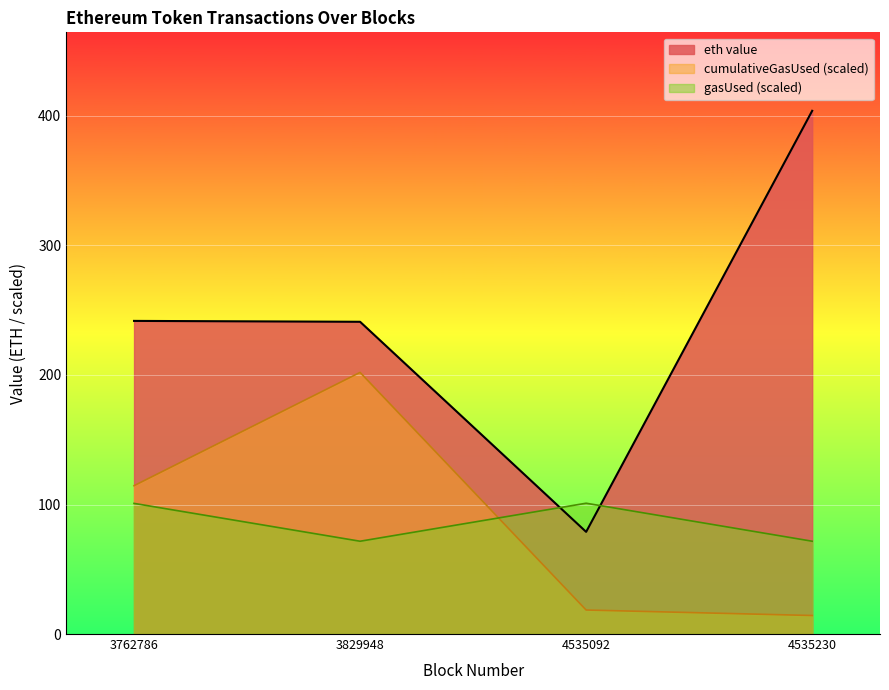

Reading right to left, transcribe all the data shown in this chart.

4535230=404.0	4535092=78.9	3829948=241.1	3762786=241.8